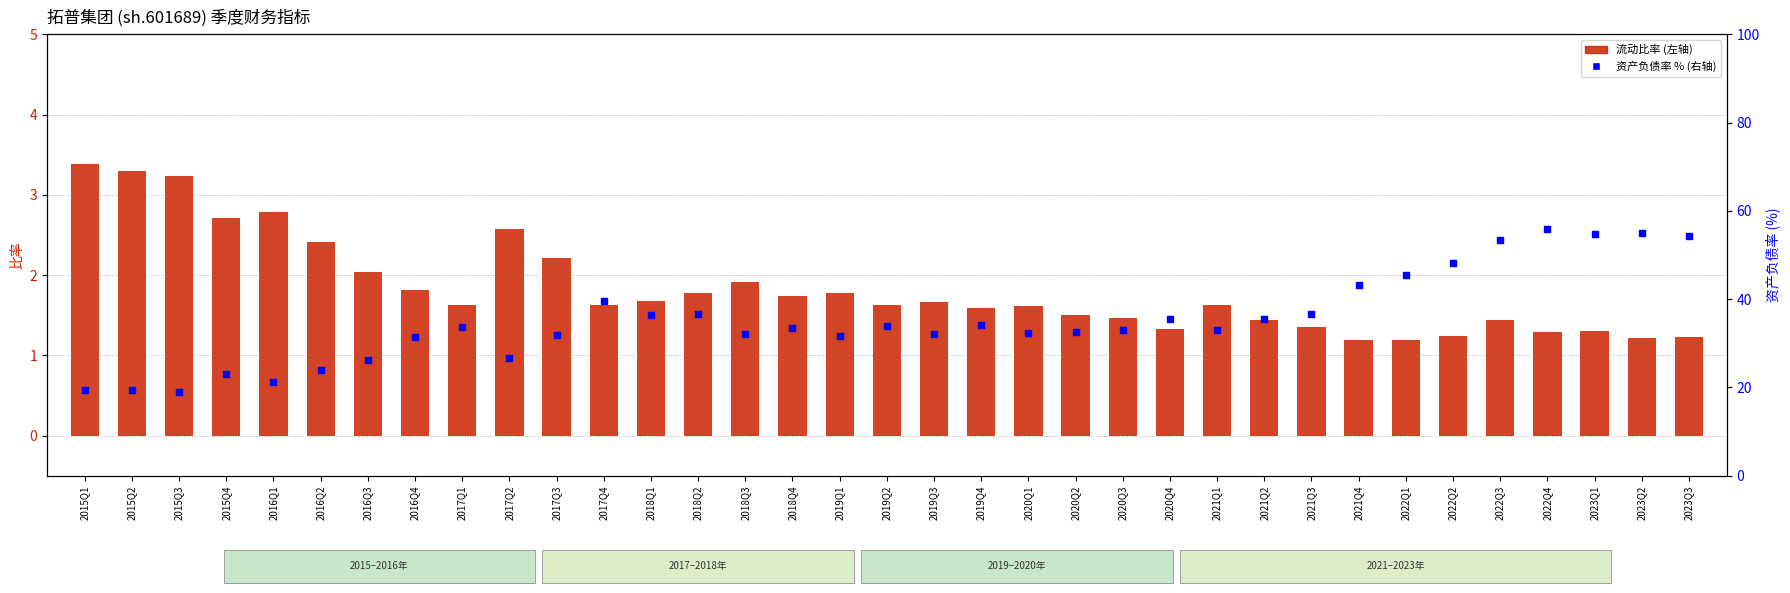

Which series has the largest total across all categories?

资产负债率(%)